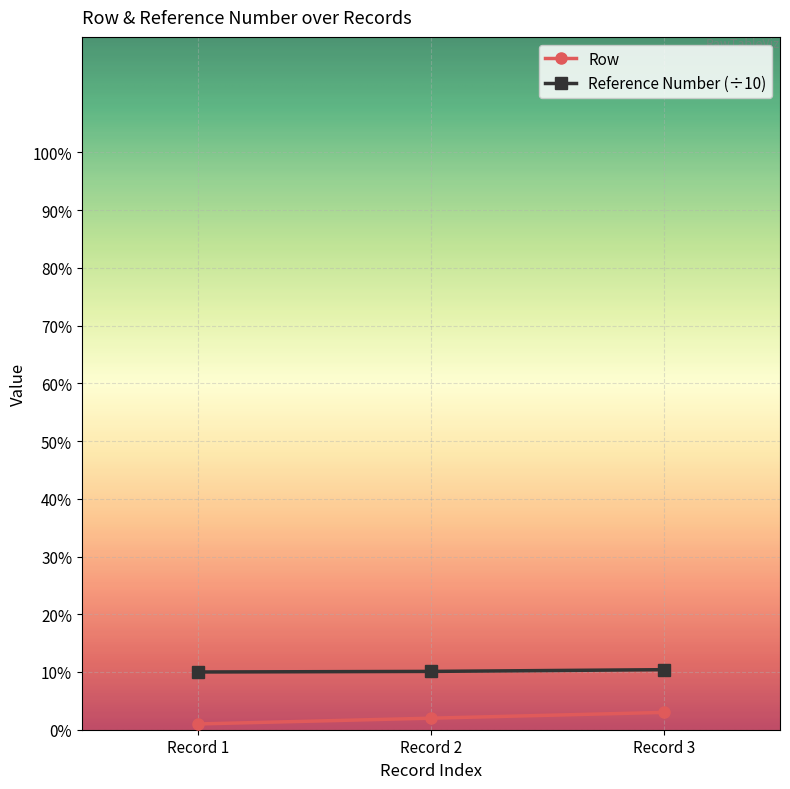

At how many categories does at least one series exceed 8?

3